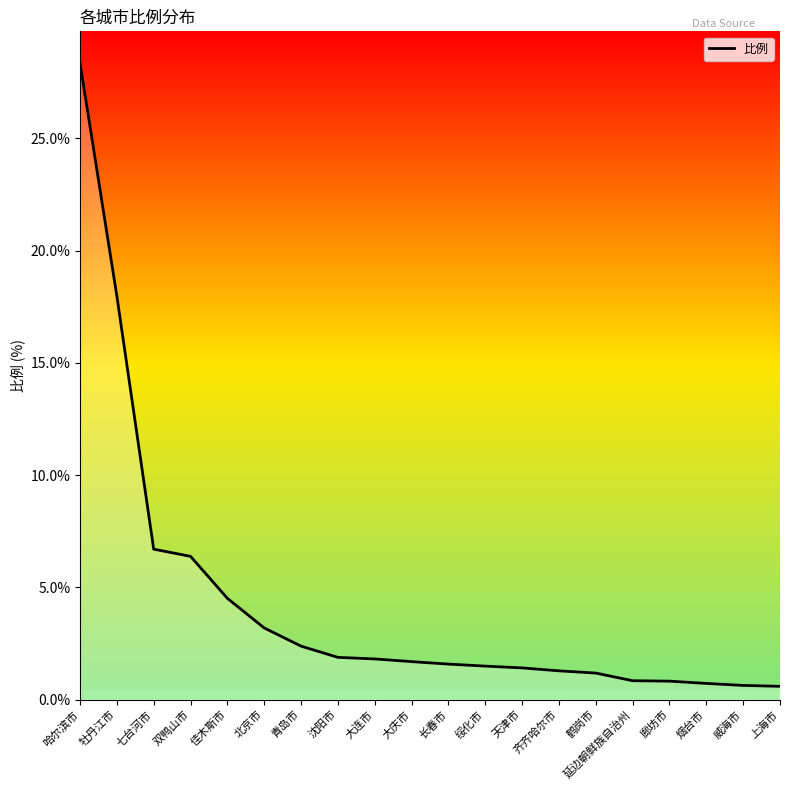

What position from the left is 绥化市?

12